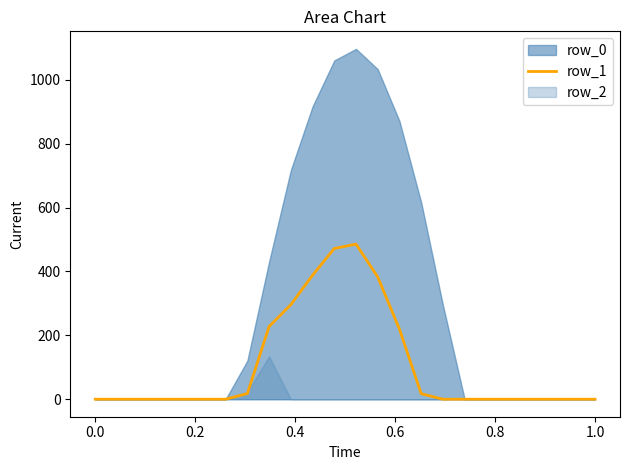

How many data points are above 0?

9